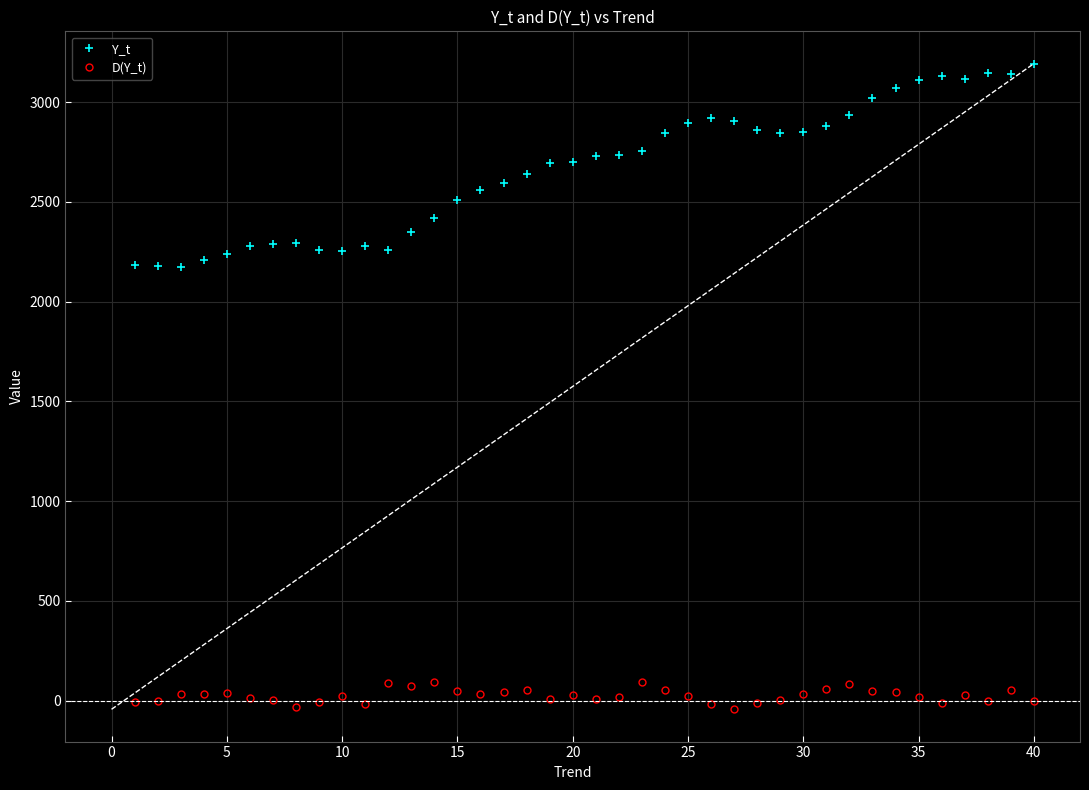

At how many categories does at least one series exceed 1431?

40